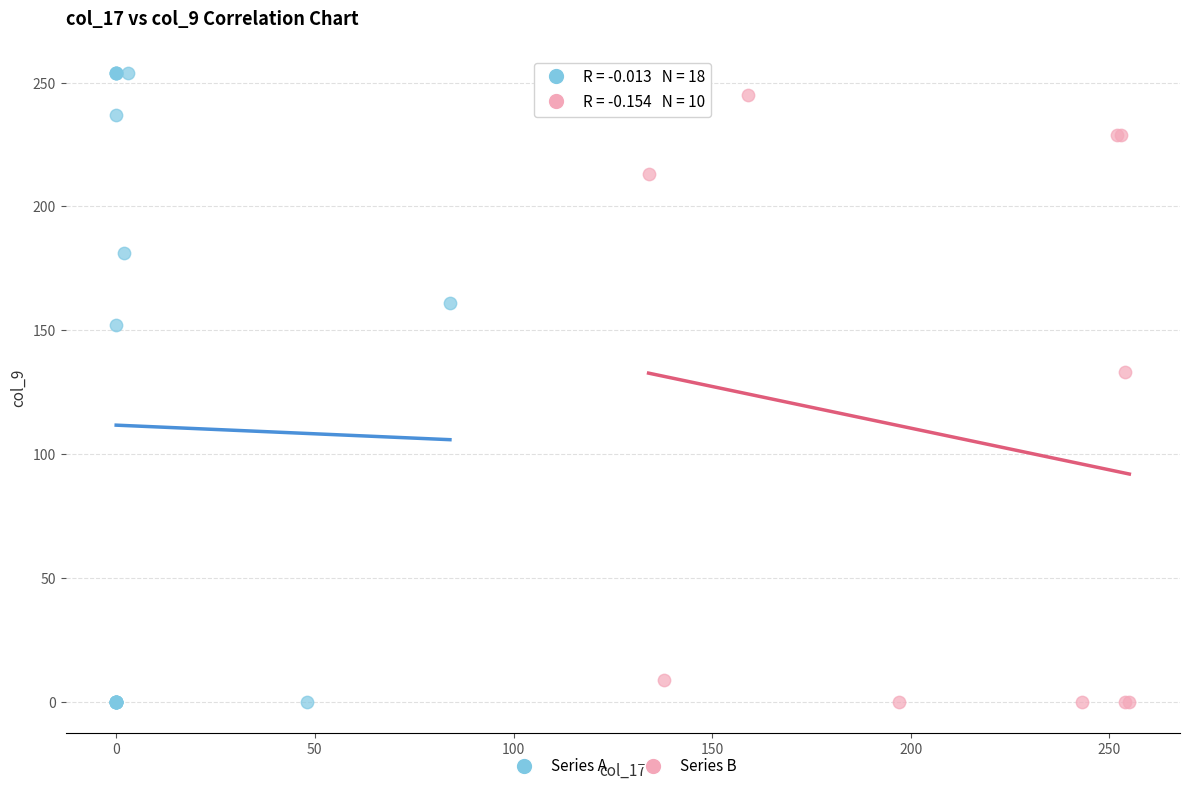

Which series has the largest Y range (max minus min)?

Series A